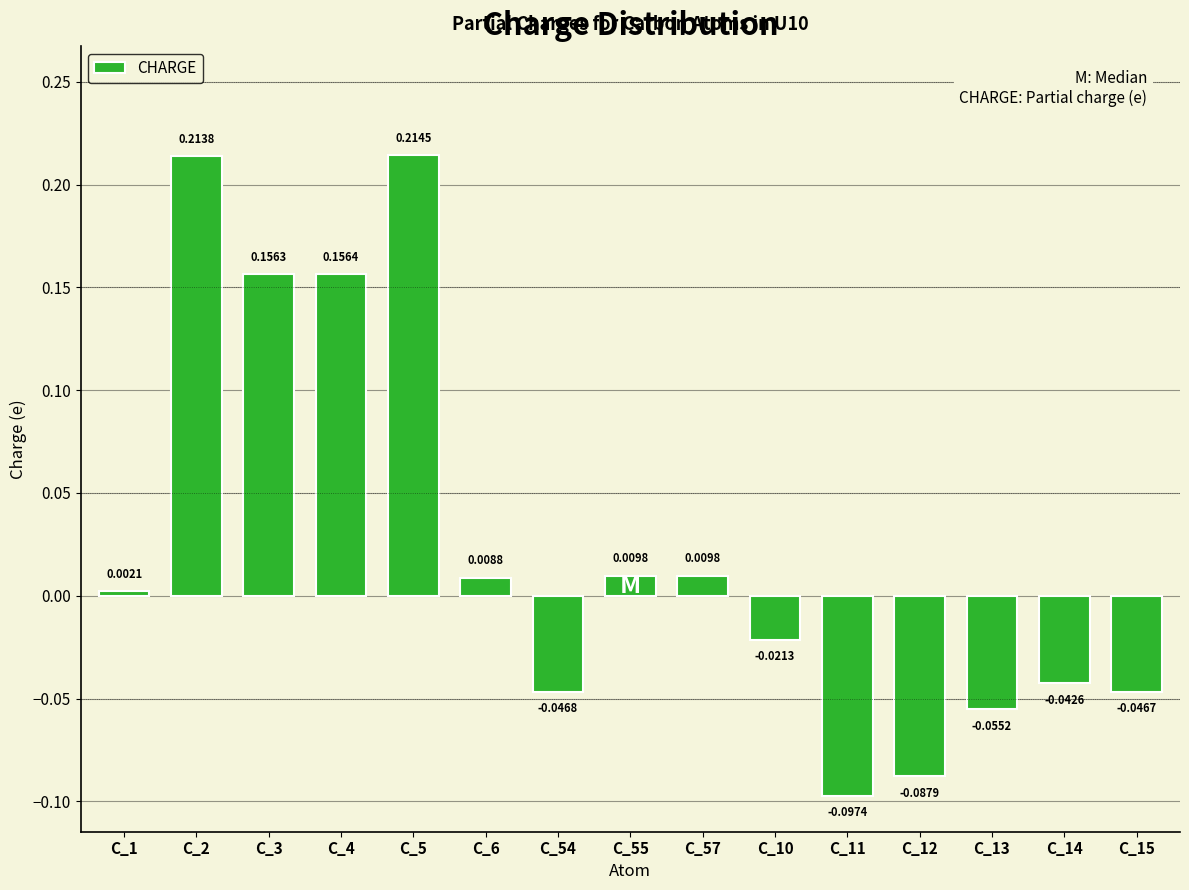

What is the difference between the second highest and second lowest values?

0.3